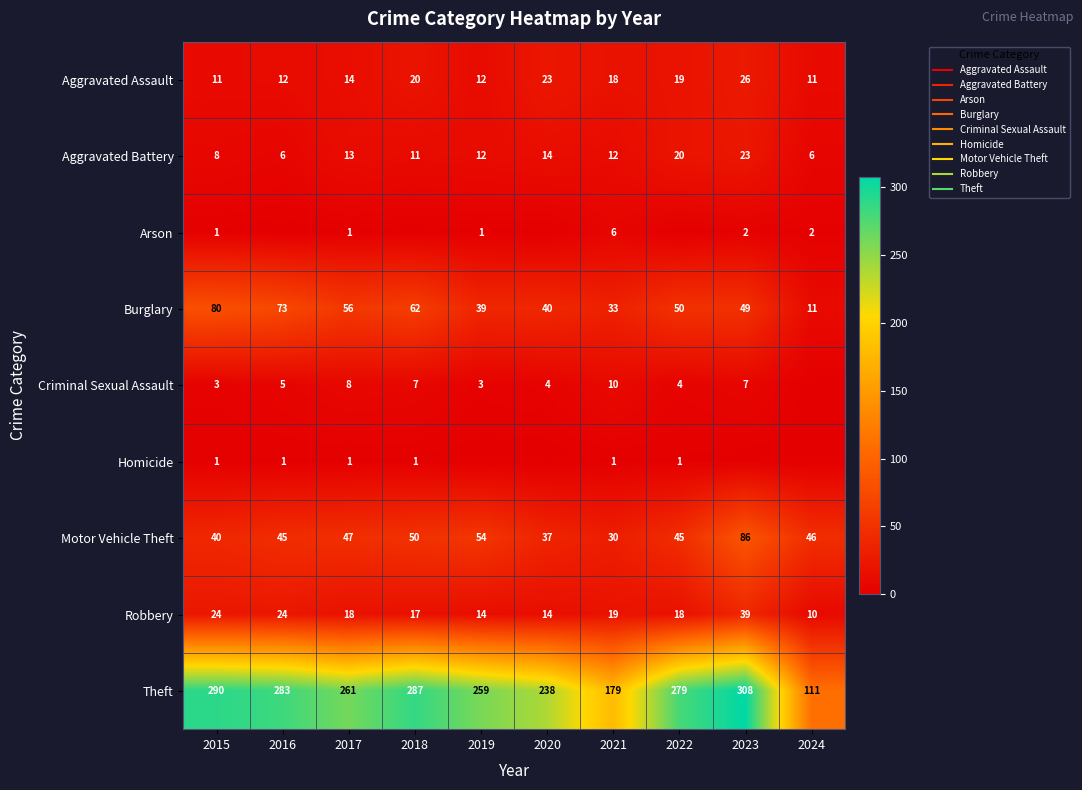

List the series in order of their peak value, lowest first.

Homicide, Arson, Criminal Sexual Assault, Aggravated Battery, Aggravated Assault, Robbery, Burglary, Motor Vehicle Theft, Theft